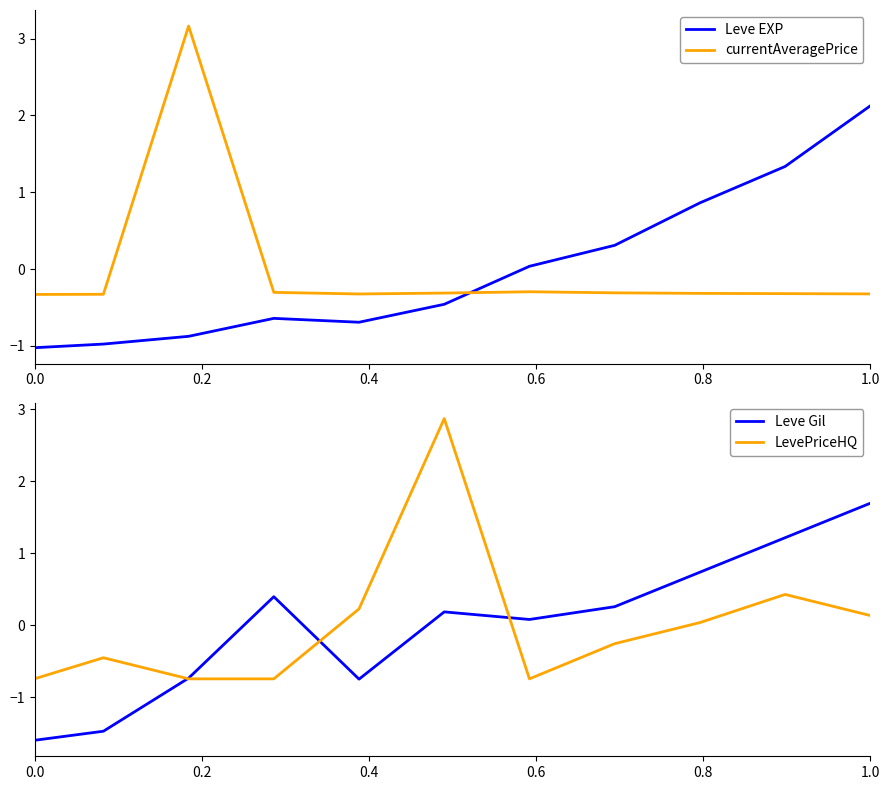

In LevePriceHQ, how many points are lower than both neighbors (excluding endpoints)?

1